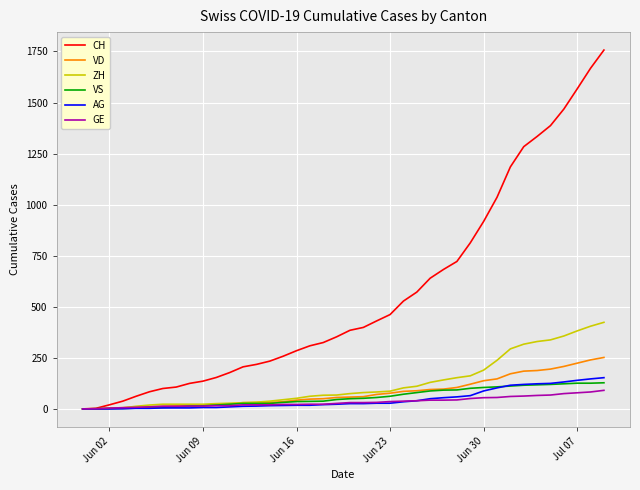

Which series has the widest spread of values?

CH